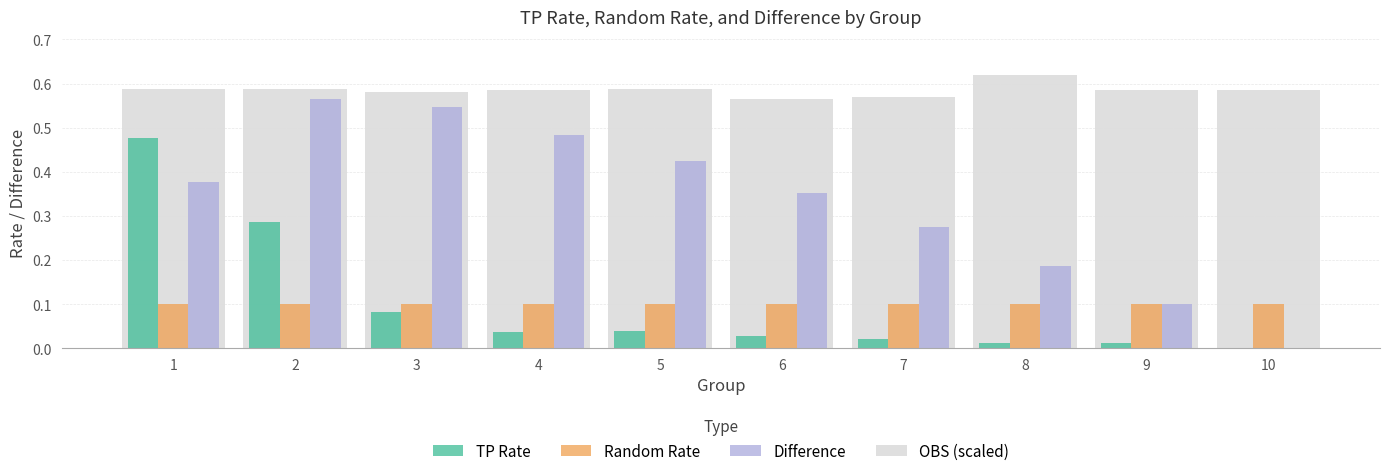

The value of OBS (scaled) at 5 is 0.8. True or false?

False